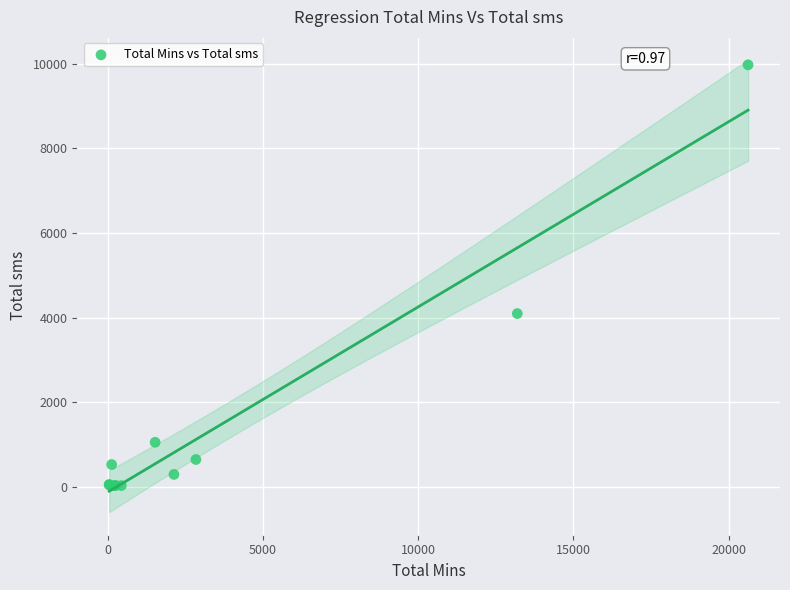

What Y value in the scatter plot is closest to 5001?

4094.6